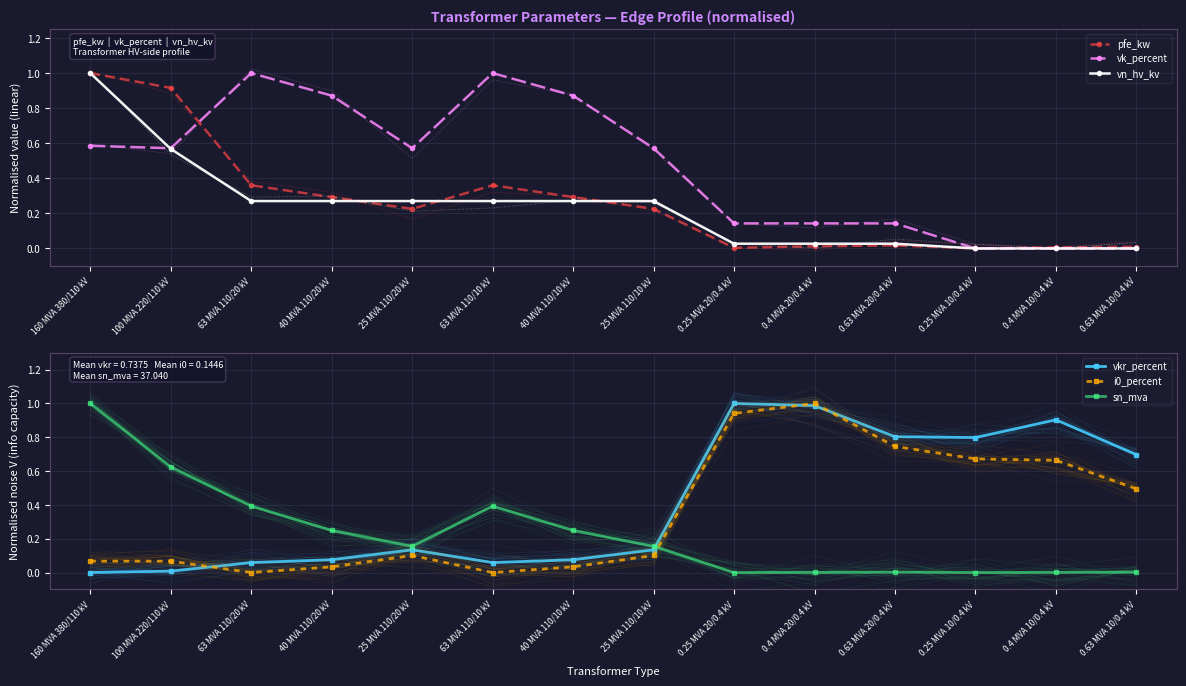

At which category does pfe_kw reach its first local valley?

25 MVA 110/20 kV